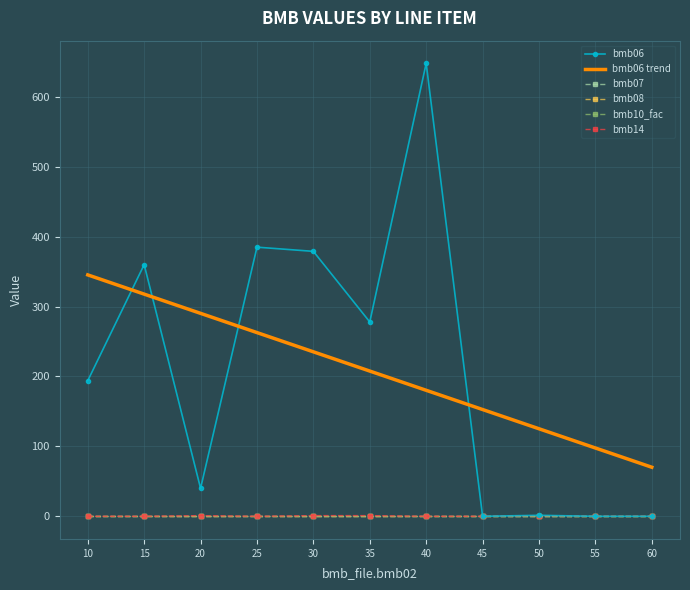

True or false: bmb06 and bmb08 cross at least once.

False